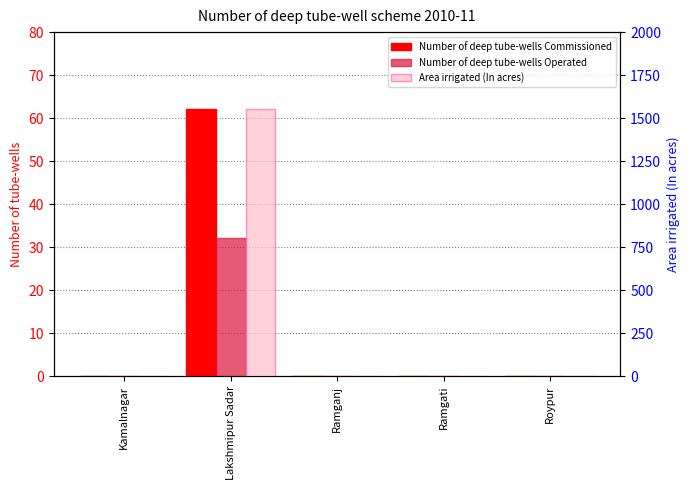

What is the total value across all series at Lakshmipur Sadar?

1647